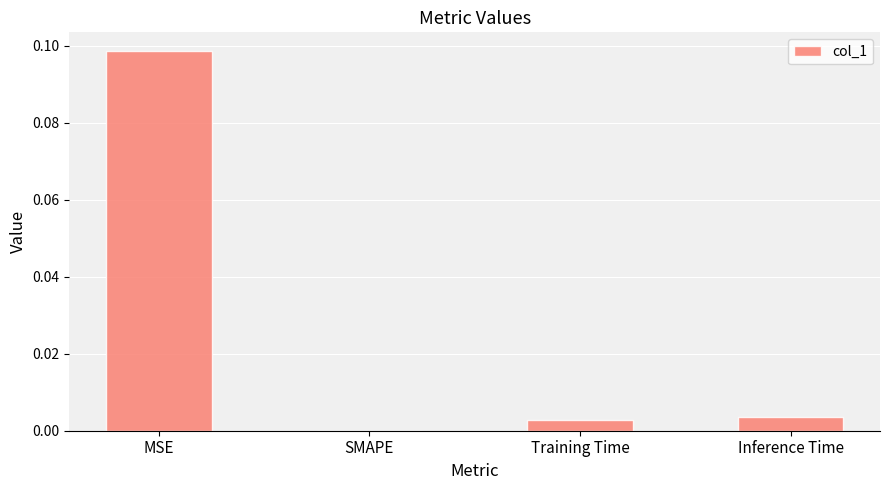

The value at Training Time is 0.0. True or false?

True